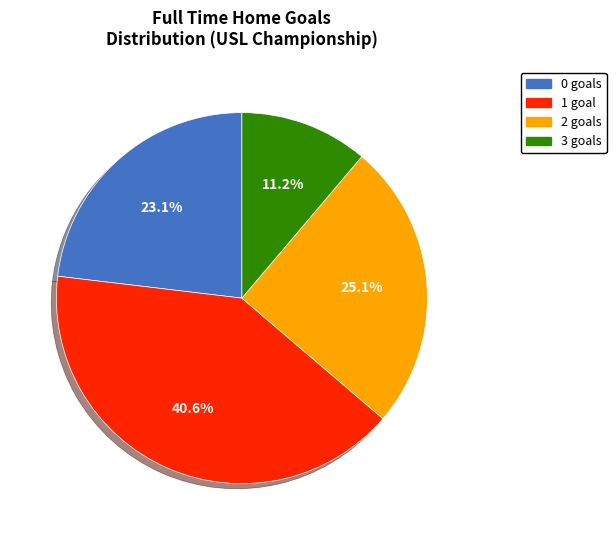

What is the ratio of the value at 1 goal to the value at 0 goals?

1.8